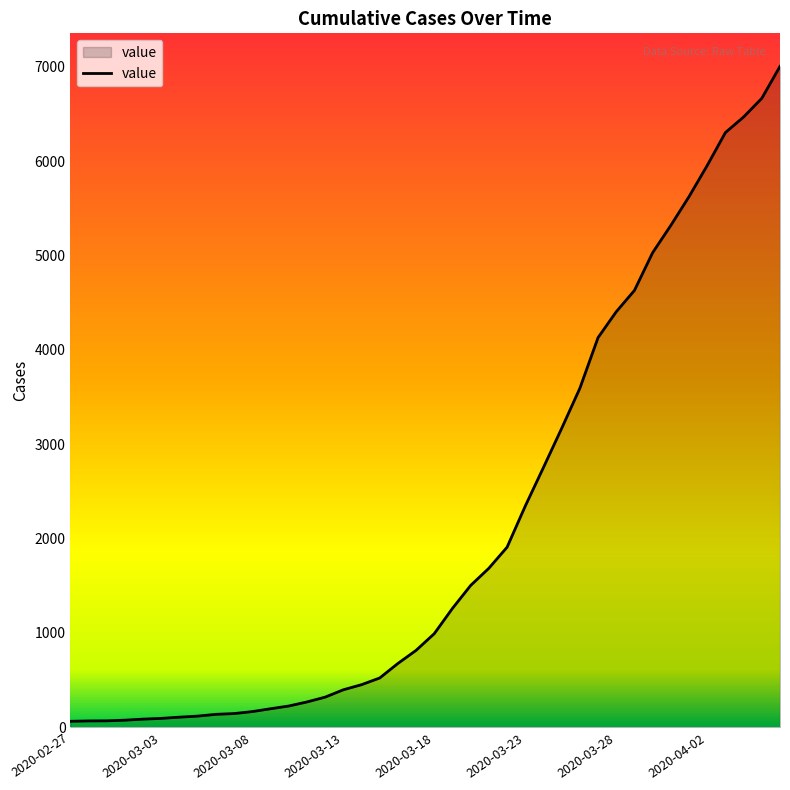

What is the difference between the maximum and minimum values?

6940